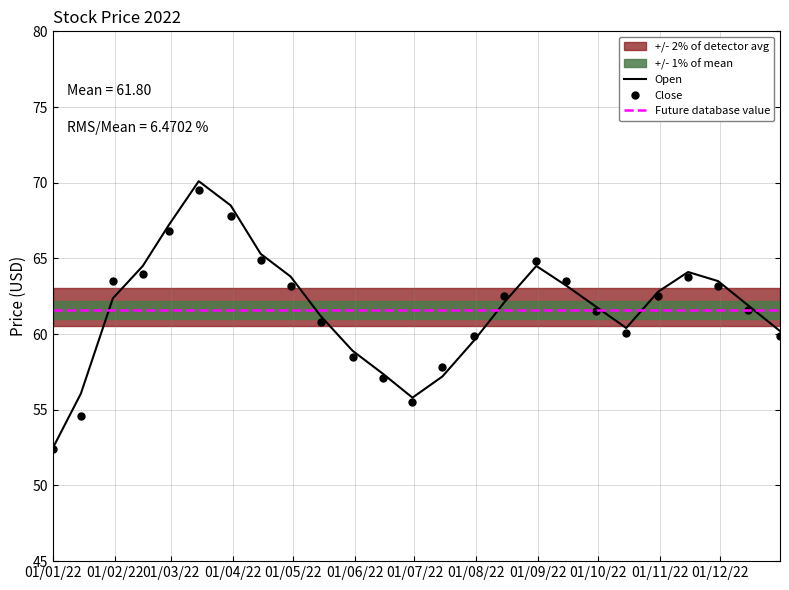

Between 2022-07-15 and 2022-05-15, which is larger?

2022-05-15